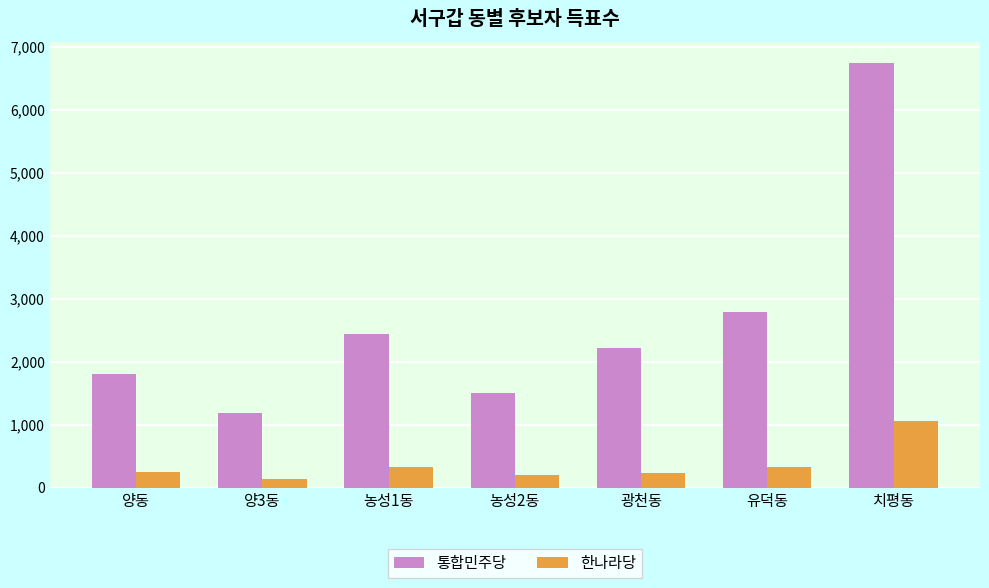

Which series has the largest range (max minus min)?

통합민주당